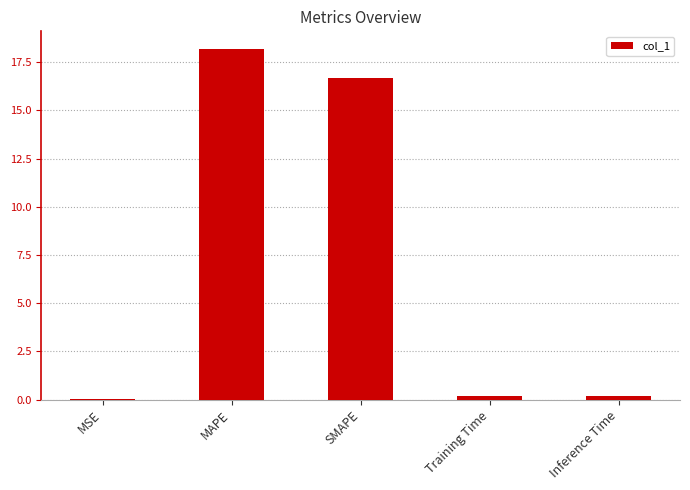

Is it true that the value at Inference Time is 0.2?

True